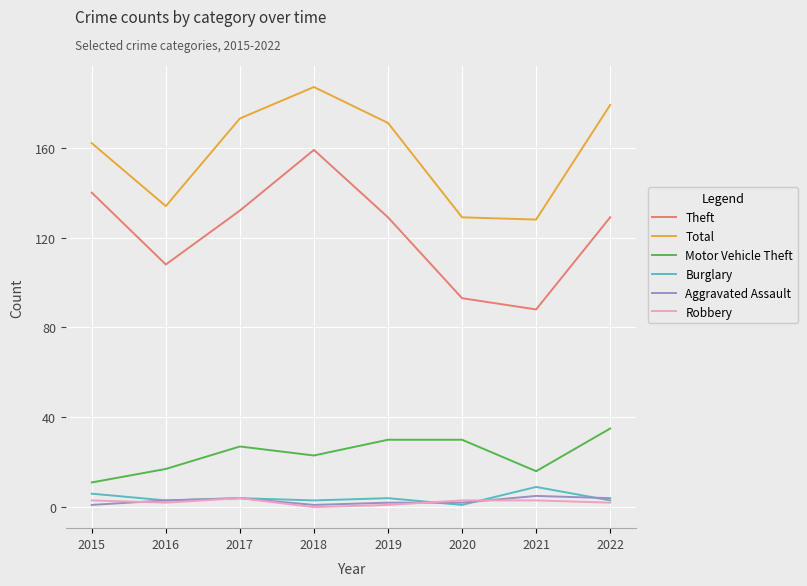

Which series has the largest range (max minus min)?

Theft